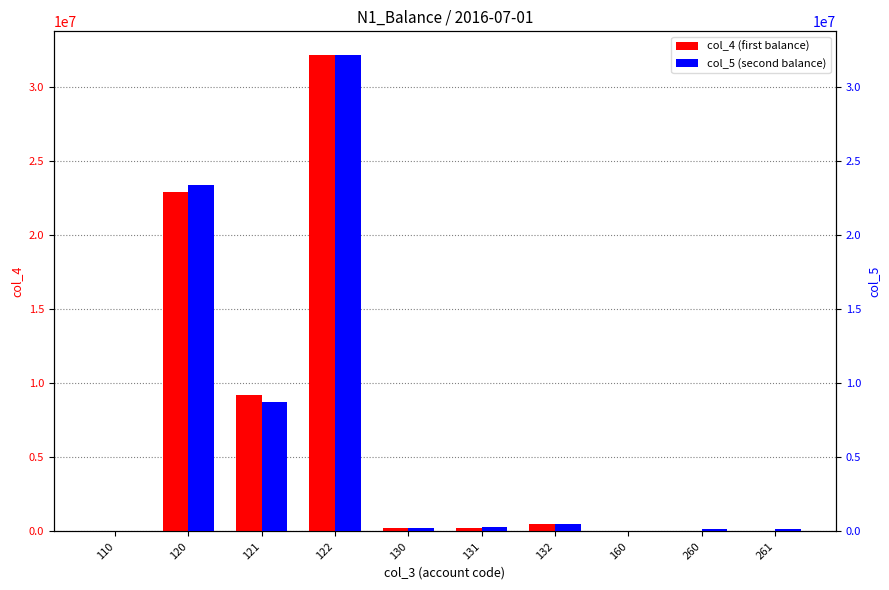

Where is col_4 nearest to the value 16093067?

120